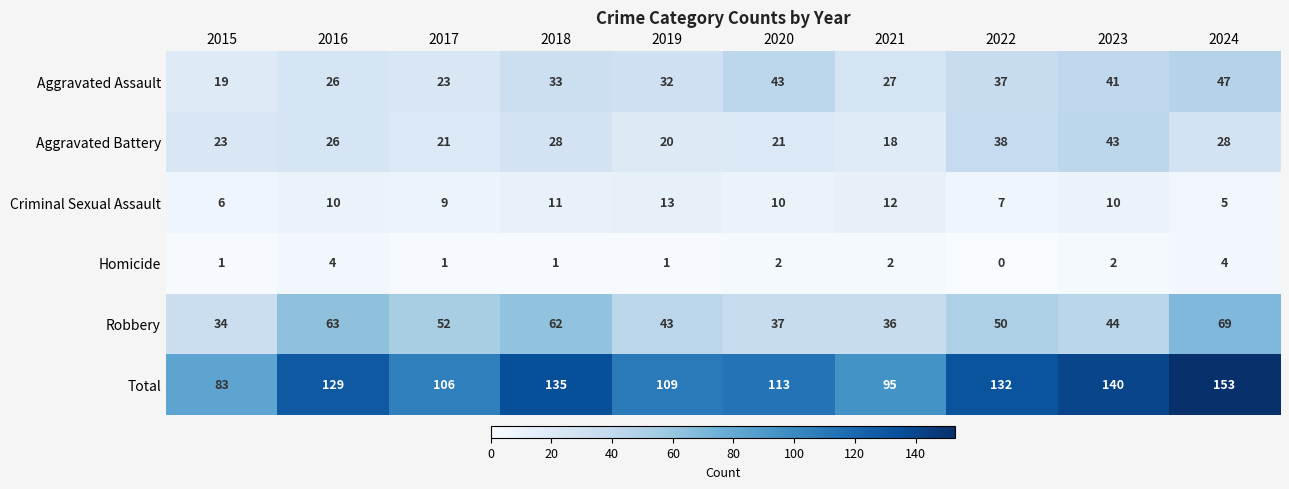

What is the difference between the Criminal Sexual Assault values at 2019 and 2017?

4